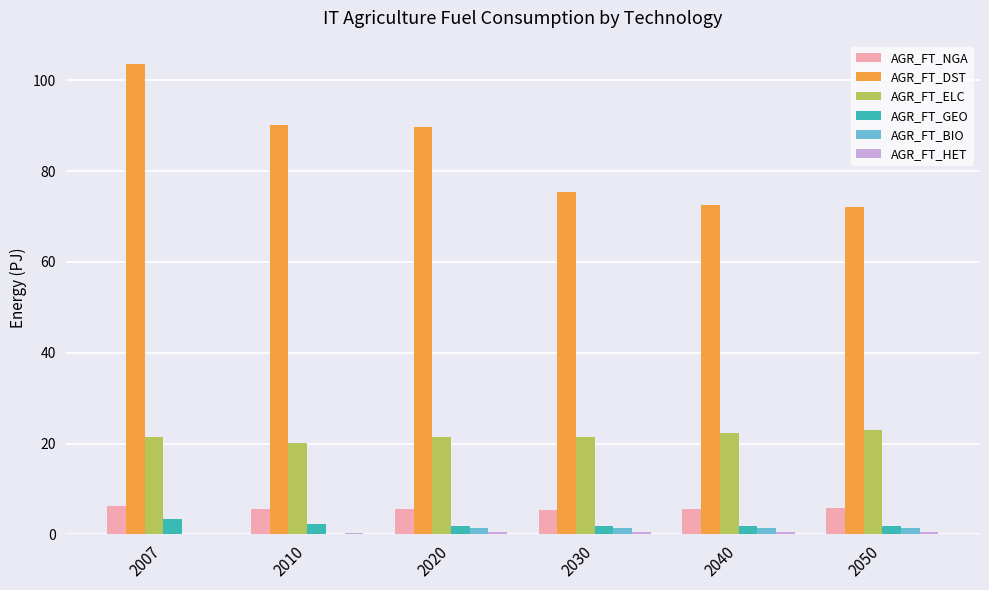

What is the average value of the AGR_FT_DST series?

83.9